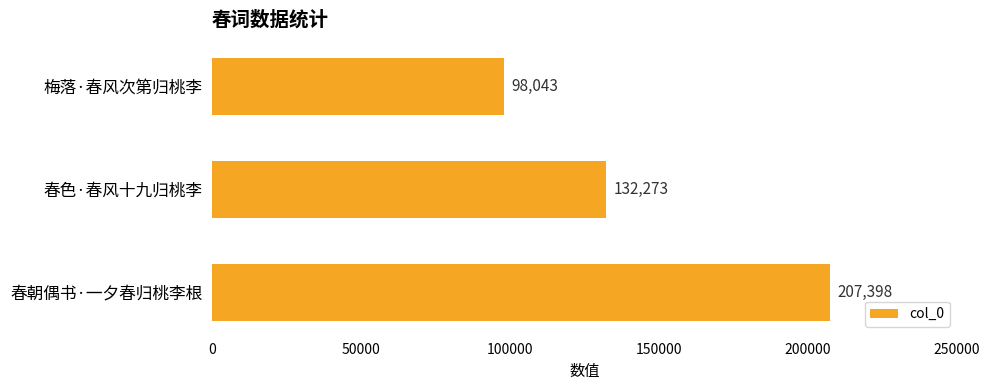

Which category has the highest value across all series?

春朝偶书·一夕春归桃李根